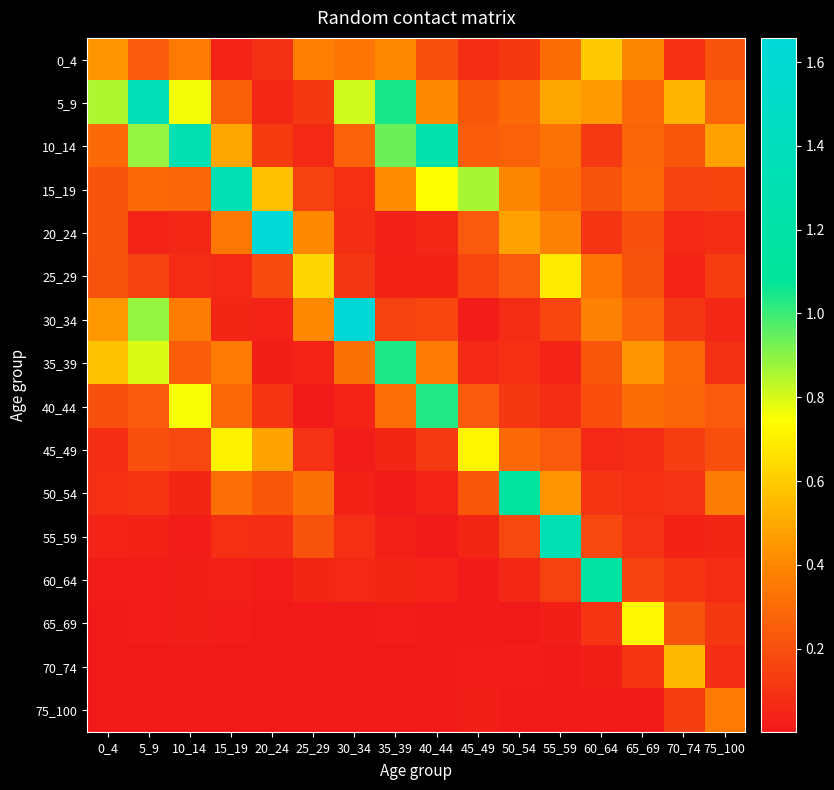

At 40_44, list the series in order from smallest to largest.

70_74, 75_100, 55_59, 65_69, 25_29, 50_54, 60_64, 20_24, 45_49, 30_34, 0_4, 35_39, 5_9, 15_19, 40_44, 10_14